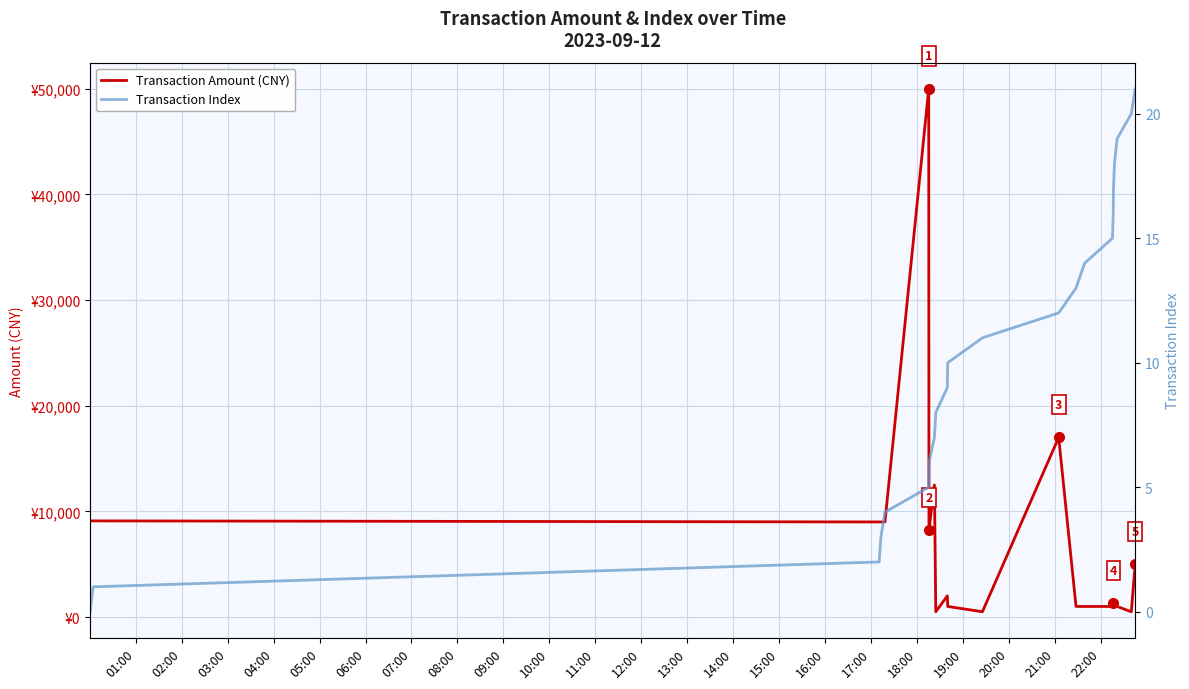

Which series has the largest total across all categories?

Transaction Amount (CNY)